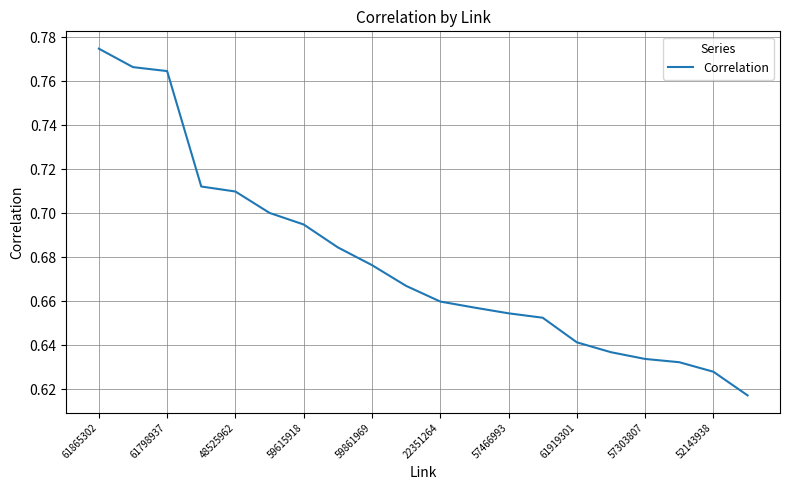

How many distinct data groups are displayed?

1